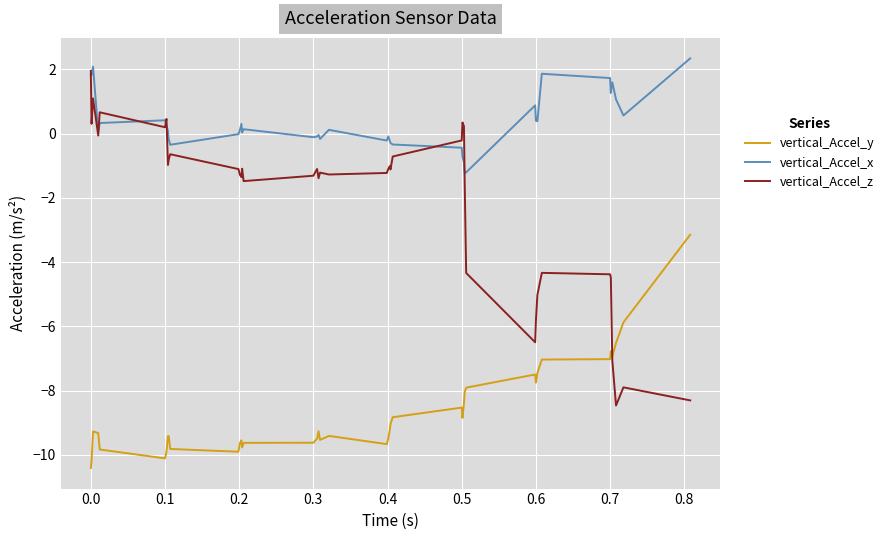

What is the sum of all vertical_Accel_x values?

13.2